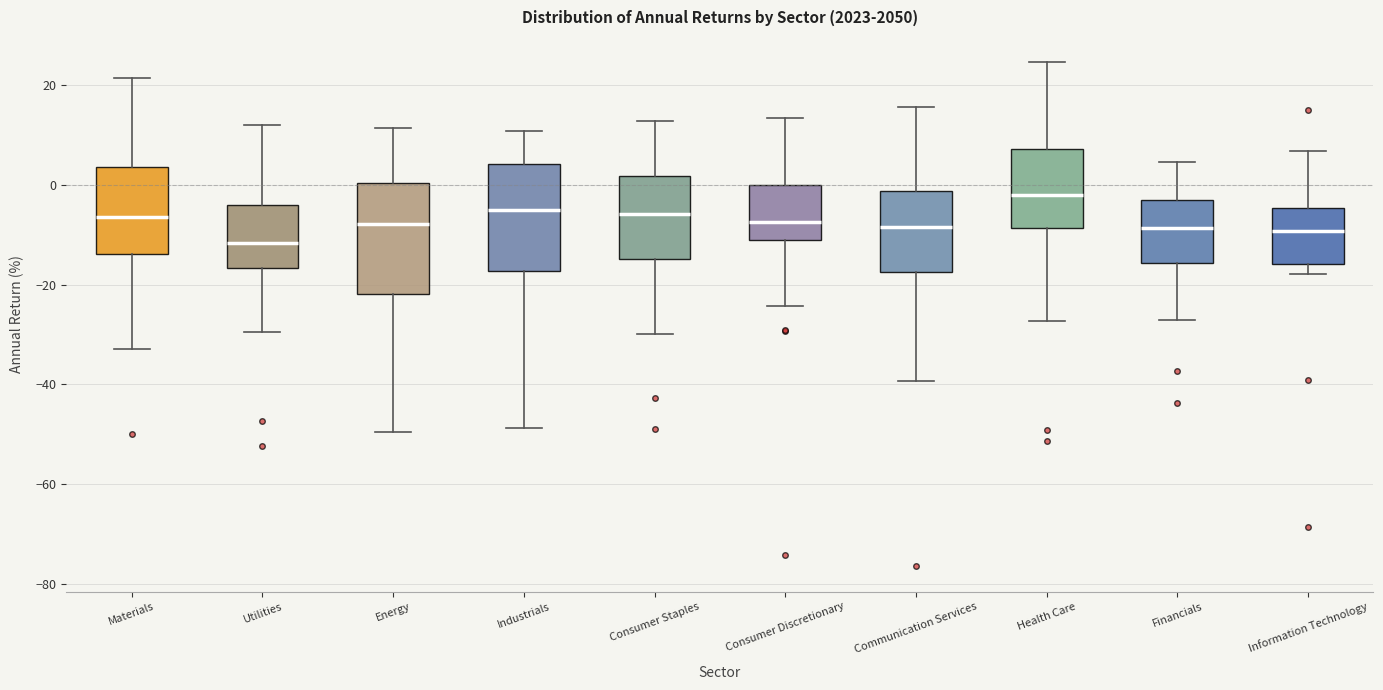

Where does the median line of the box for Industrials sit on the y-axis? The values are not printed on the chart, so give them approximately, as read against the axis.

-6